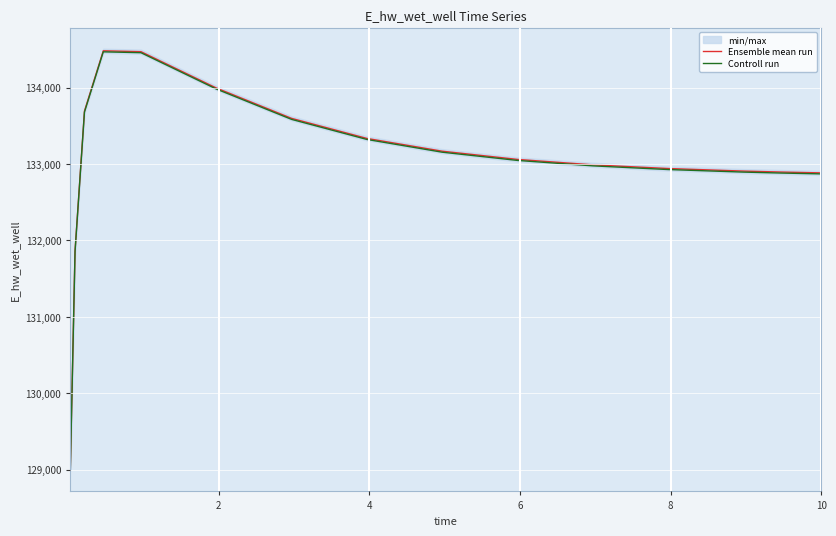

What are all the series names shown in the legend?

Ensemble mean run, Controll run